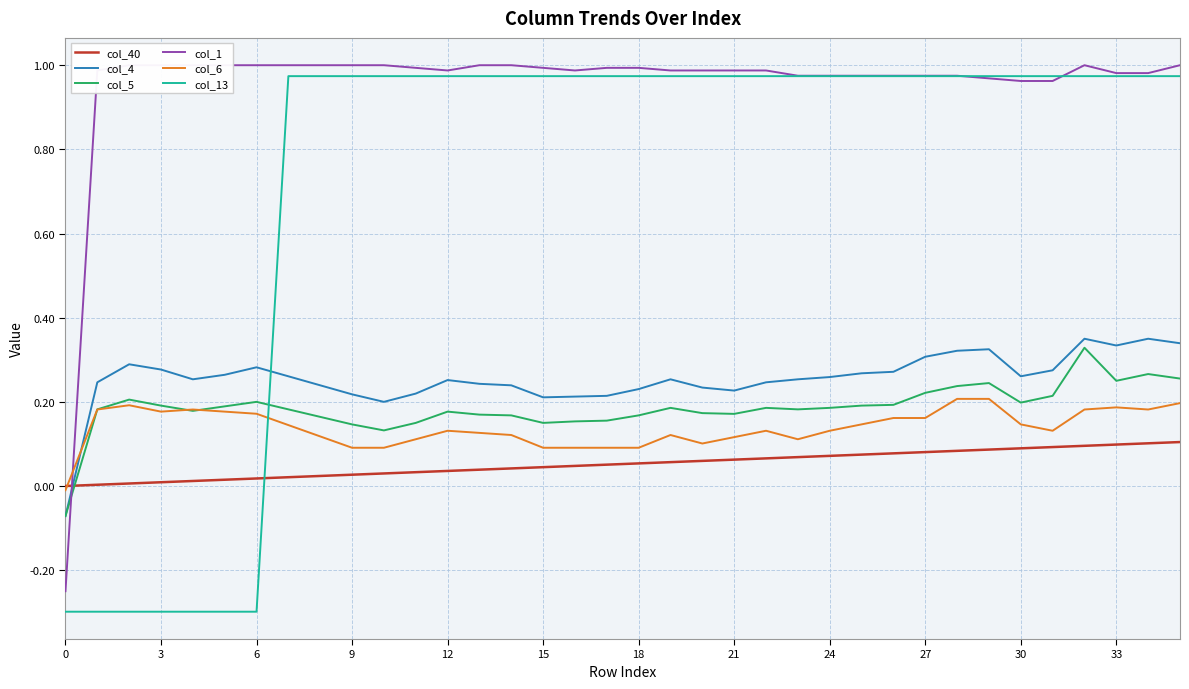

Rank the series by their maximum value, from highest to lowest.

col_1, col_13, col_4, col_5, col_6, col_40